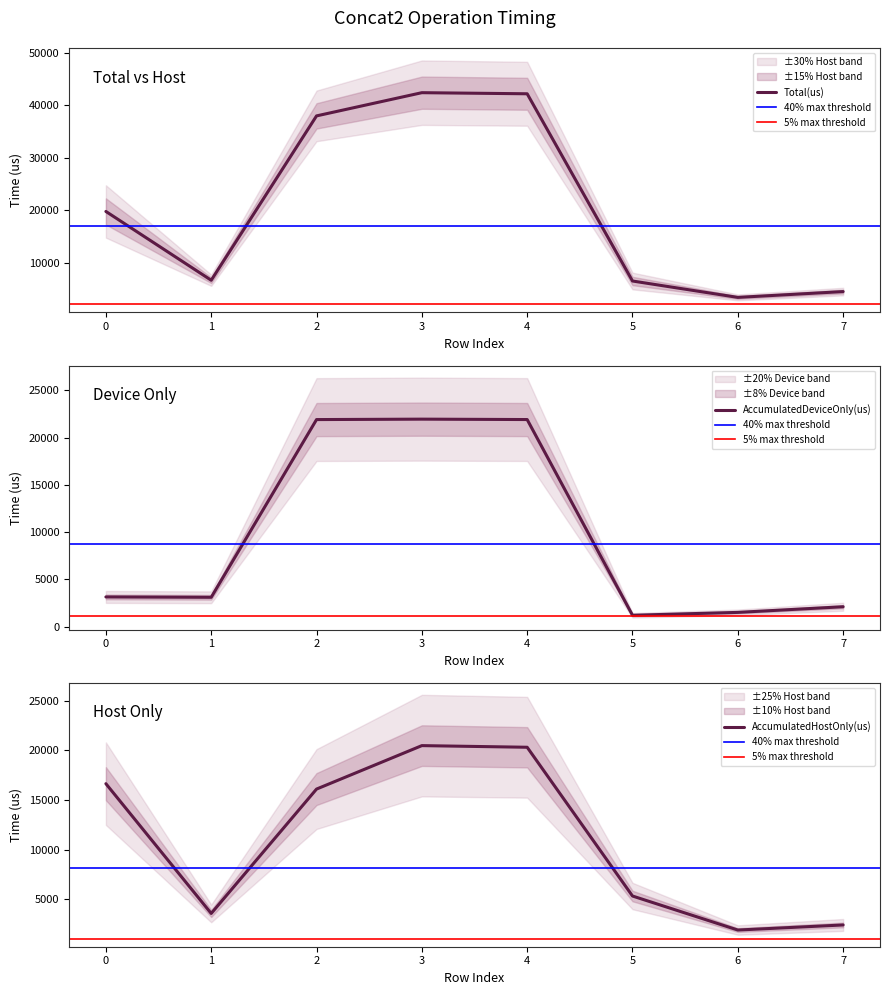

What is the difference between the Total(us) values at 0 and 3?

22646